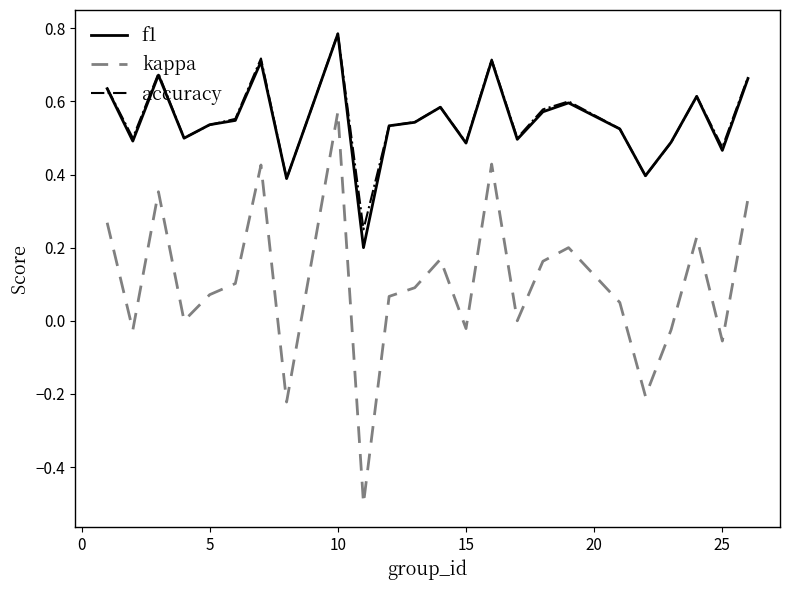

Which series has the largest range (max minus min)?

kappa